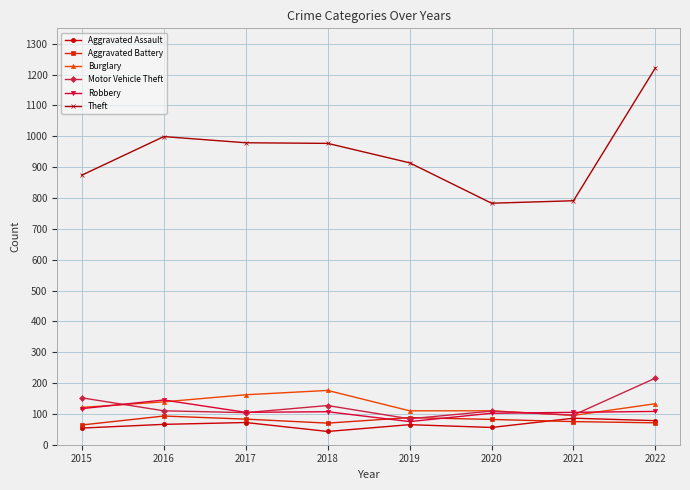

The value of Theft at 2016 is 999. True or false?

True